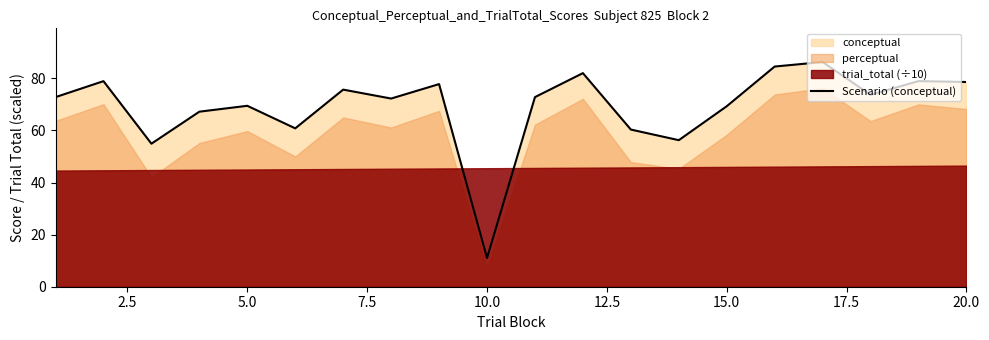

Is it true that Scenario (conceptual) equals 69.5 at 5.0?

True